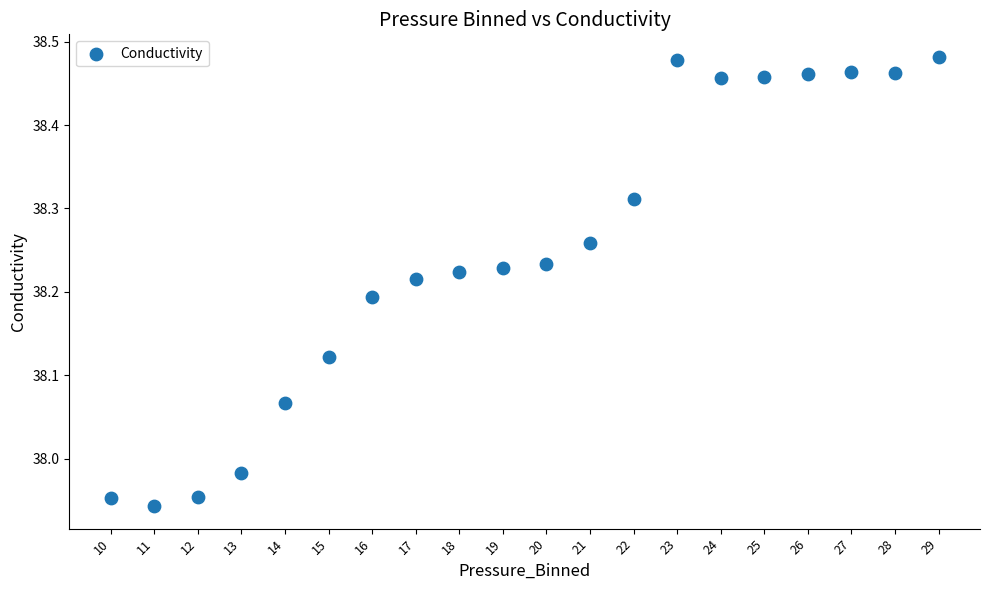

What is the range of Y values (max minus min)?

0.5